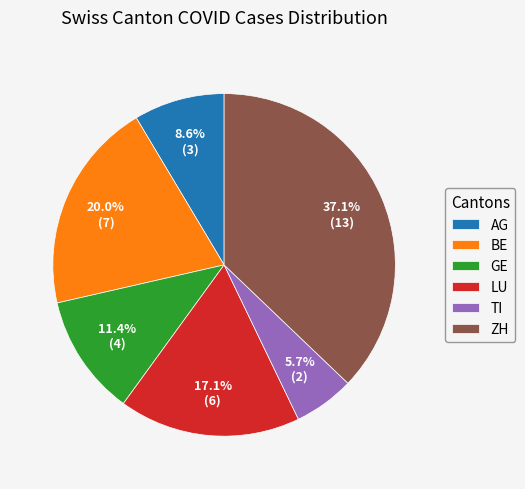

Is it true that BE is 20% of the pie?

True